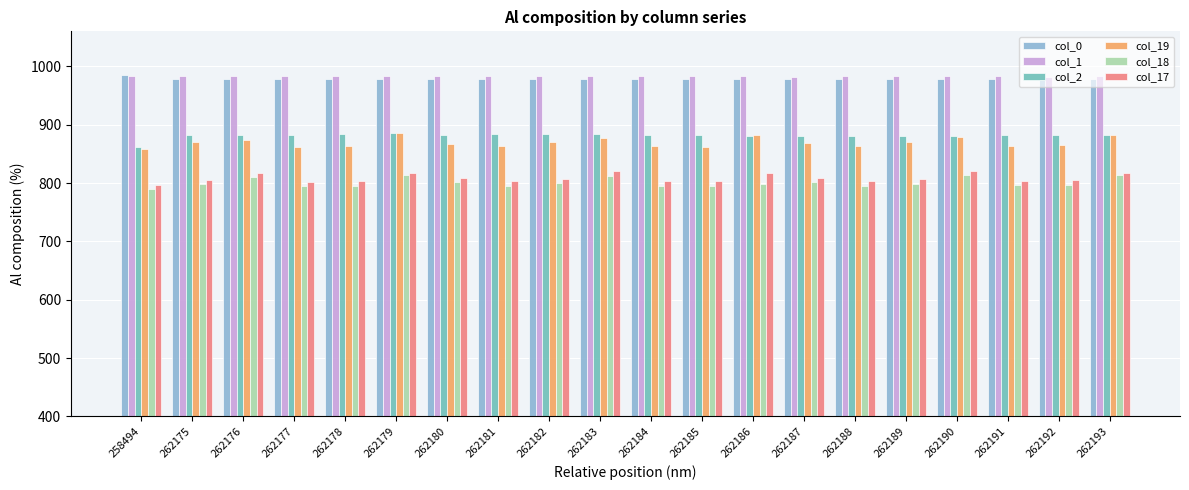

The value of col_18 at 262190 is 813. True or false?

True